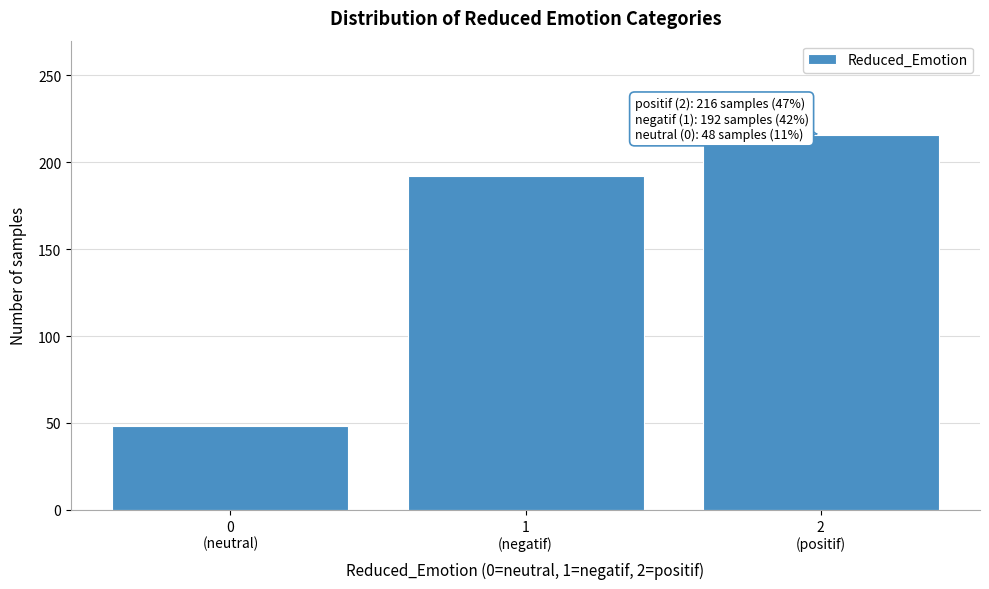

Reading left to right, what are all the values shown in this chart?

48	192	216